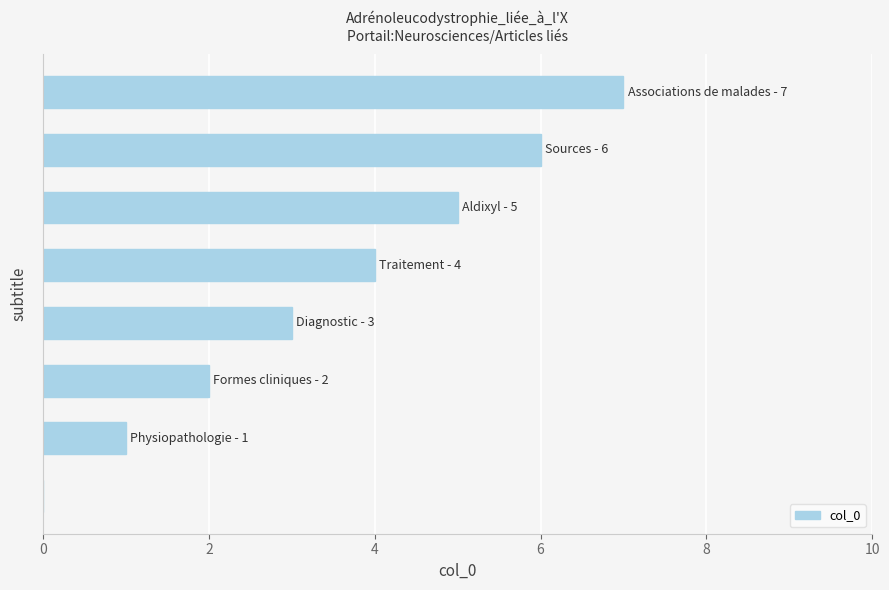

How many data points does each series have?

8